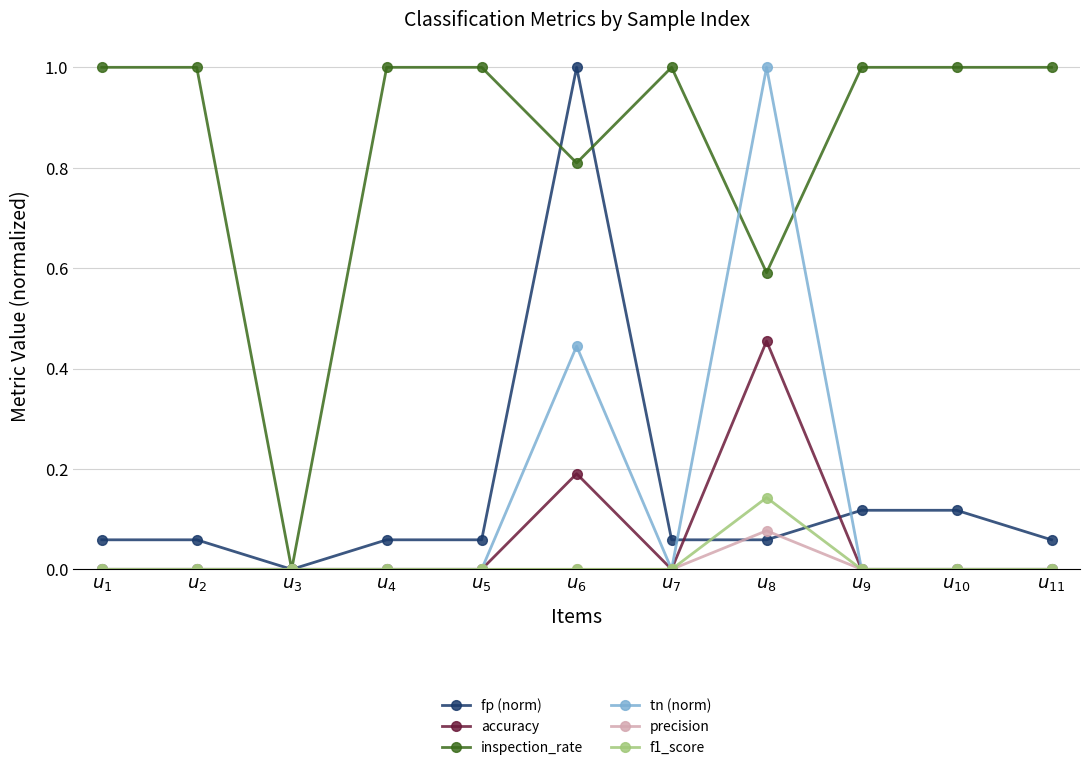

Which series has the largest total across all categories?

inspection_rate